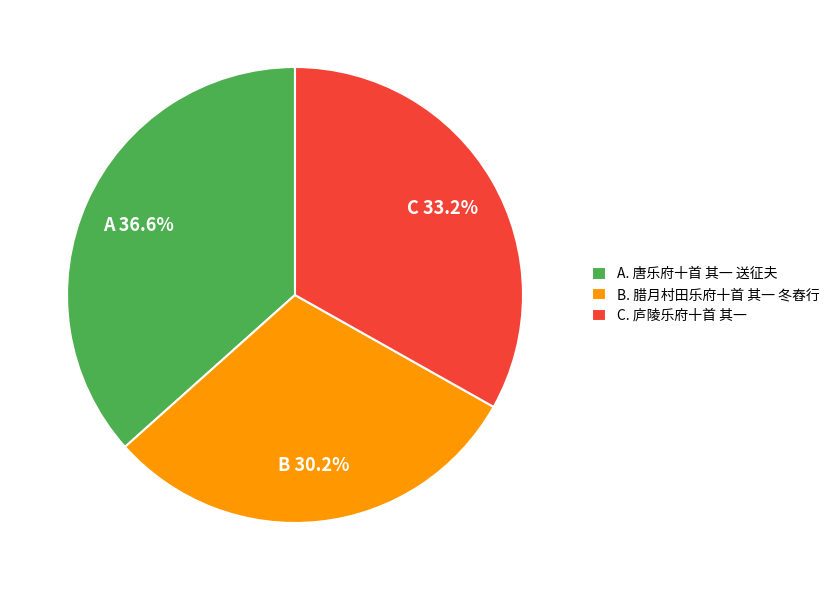

What is the largest slice in the pie chart?

A